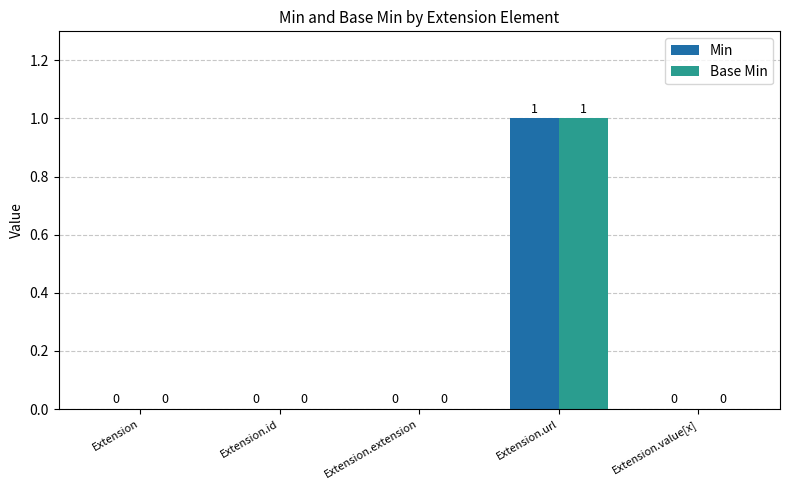

The value of Min at Extension.url is 1. True or false?

True